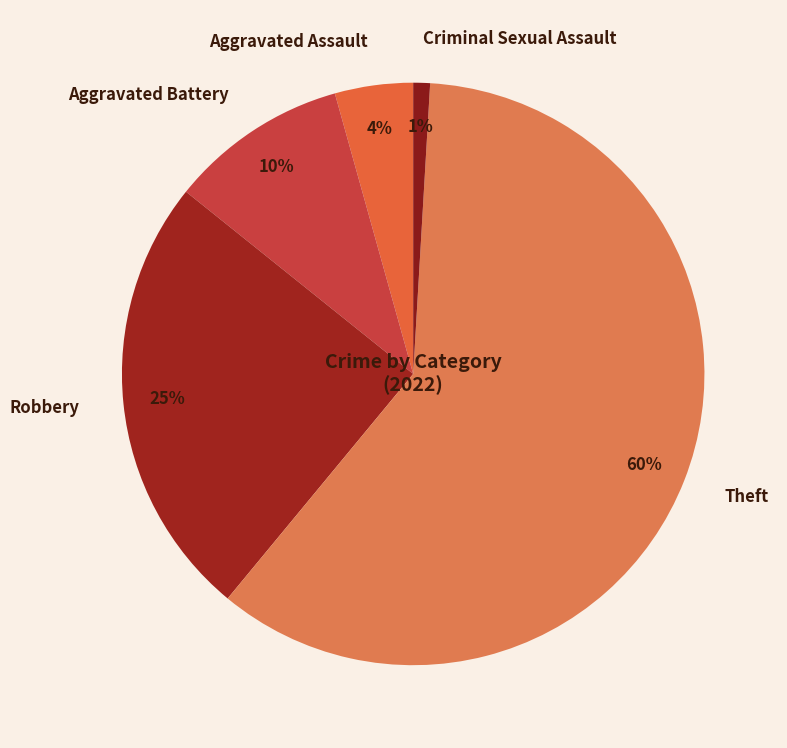

Rank the categories by value from lowest to highest.

Criminal Sexual Assault, Aggravated Assault, Aggravated Battery, Robbery, Theft